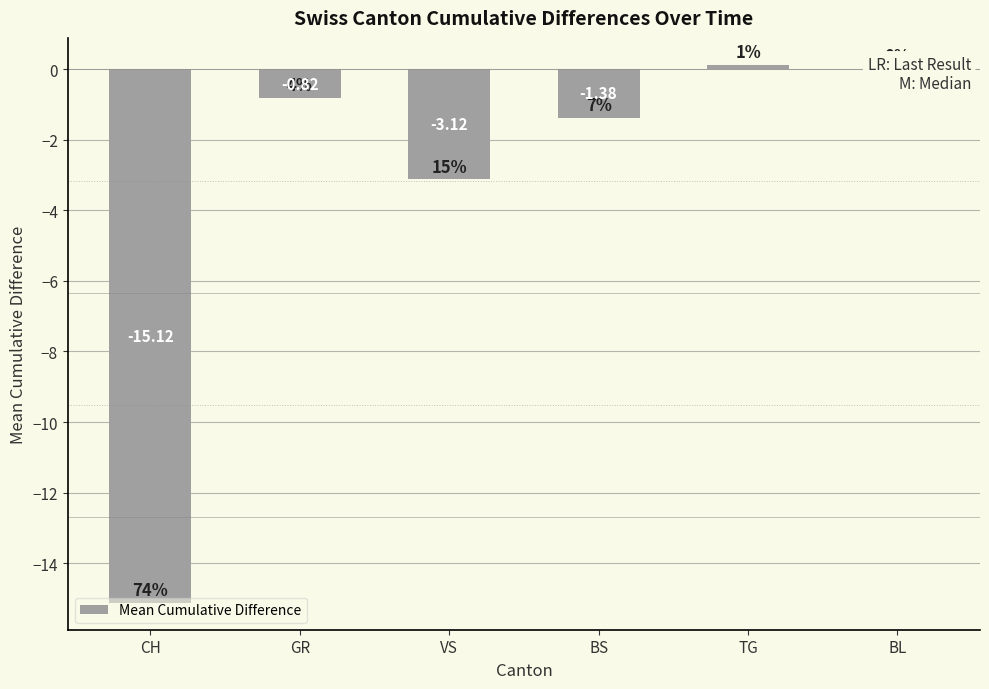

How many categories are shown in the chart?

6